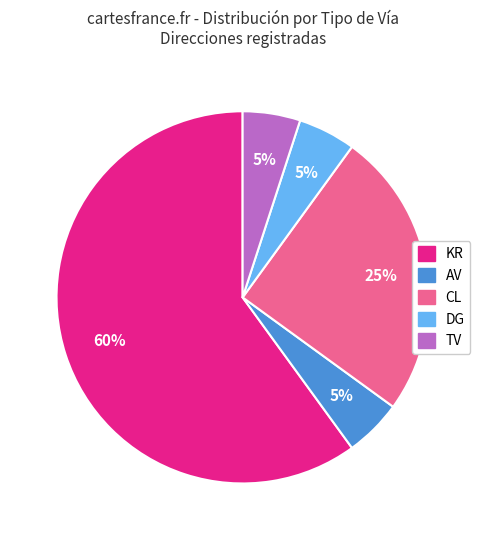

To the nearest percent, what is the average slice percentage?

20%